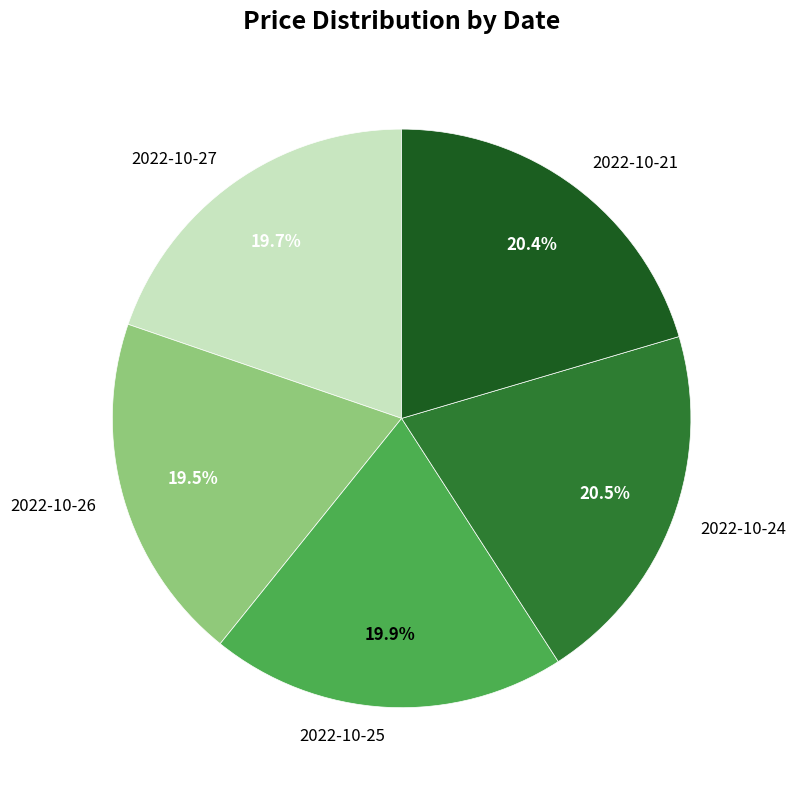

True or false: 2022-10-21 accounts for 8% of the total.

False